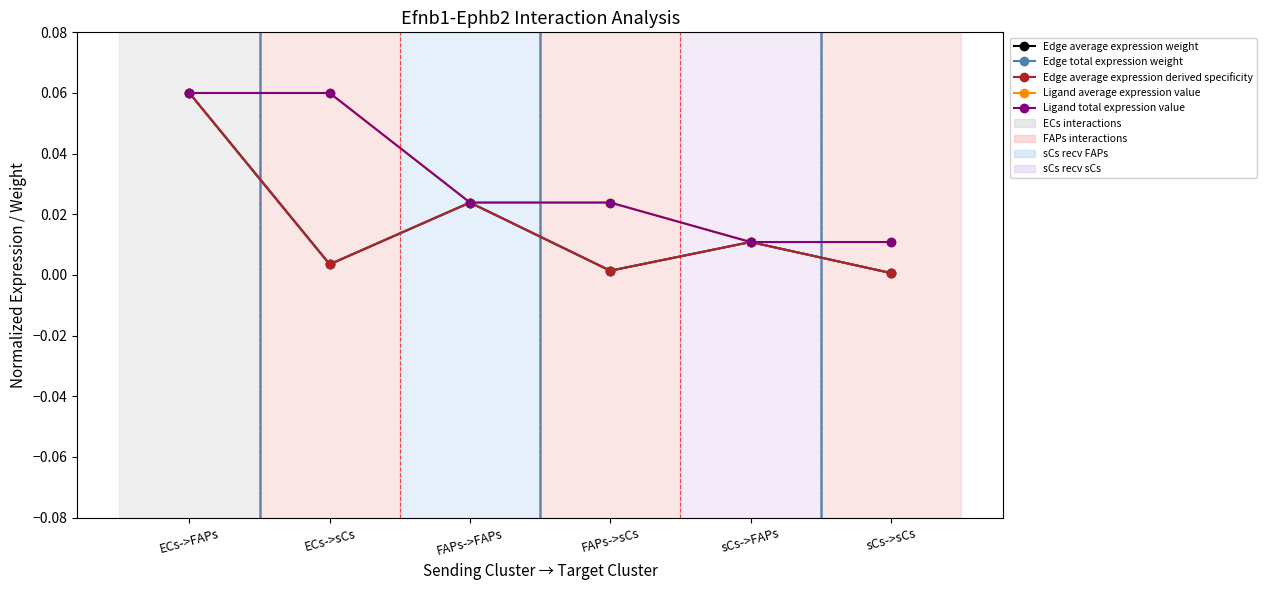

Where is the first local minimum for Edge total expression weight?

ECs->sCs